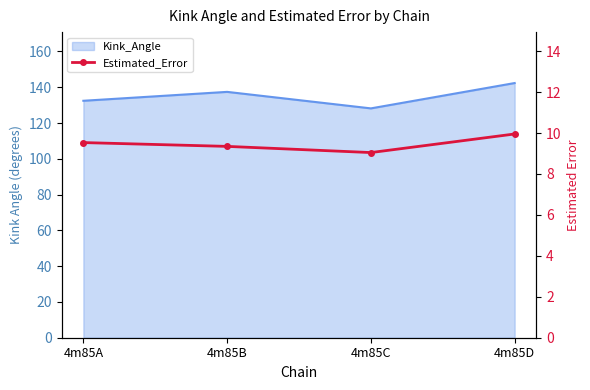

What is the smallest value displayed?

9.0